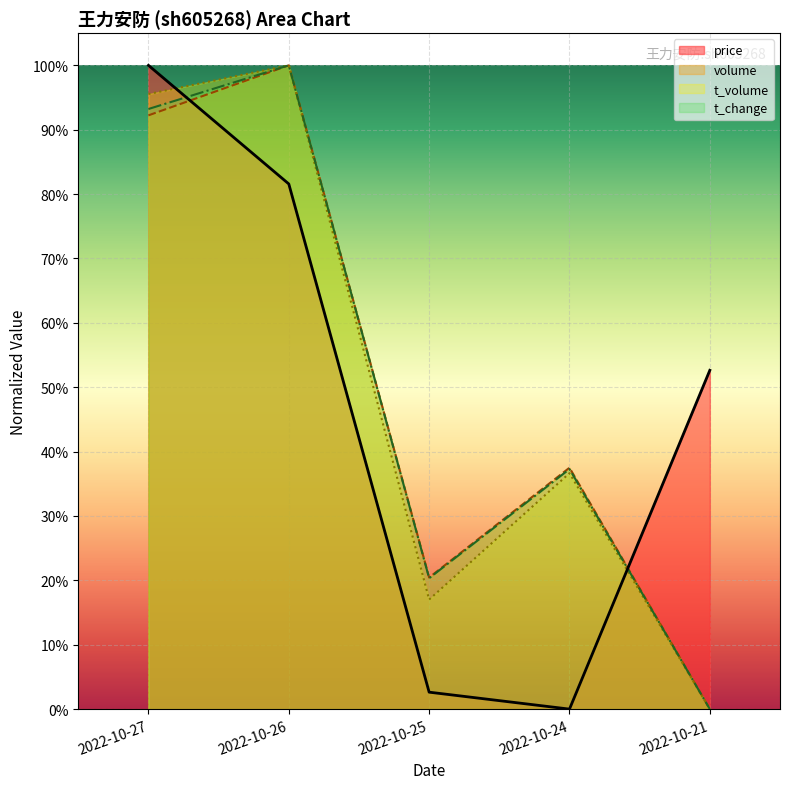

Which category has the highest value in the price series?

2022-10-27